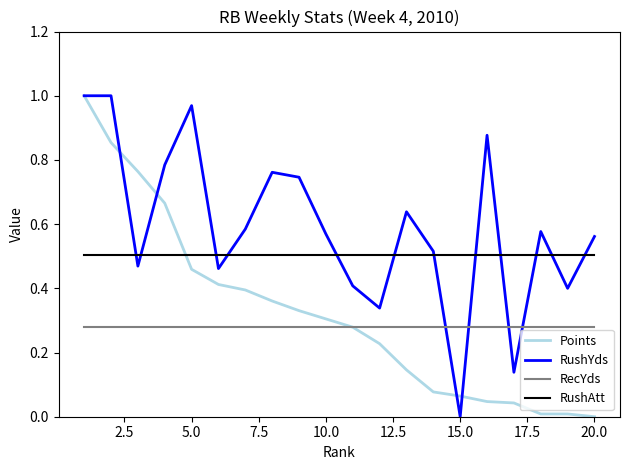

True or false: RushAtt and RecYds cross at least once.

False